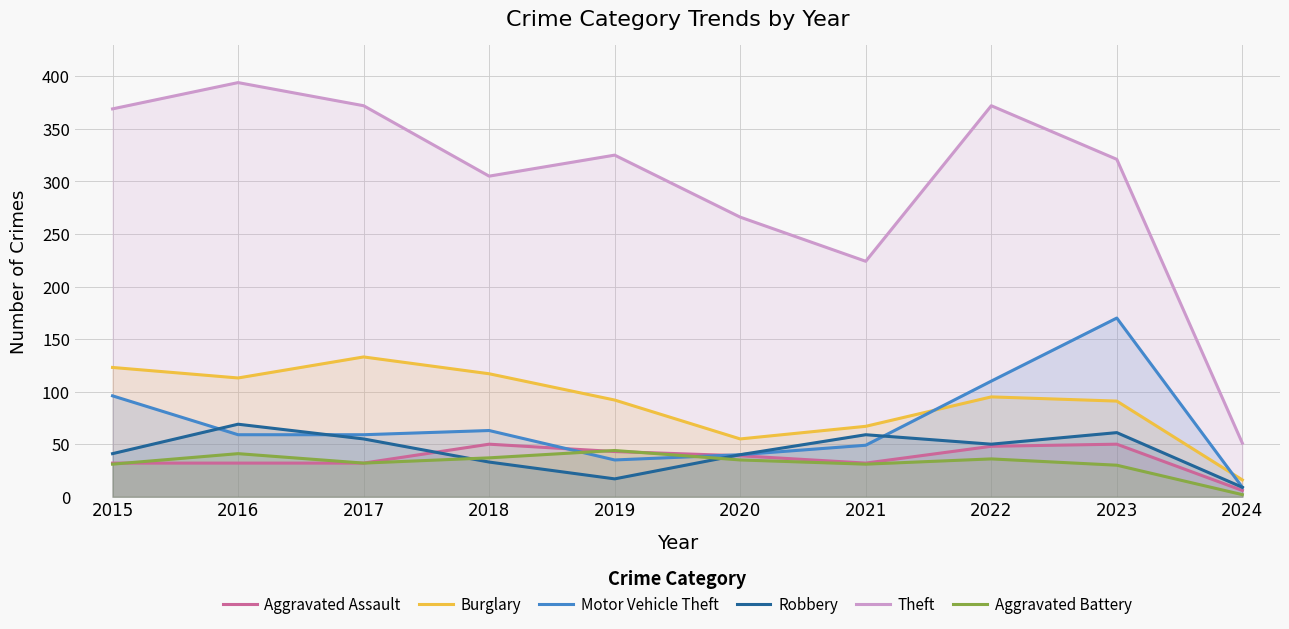

Does the chart have visible grid lines?

Yes